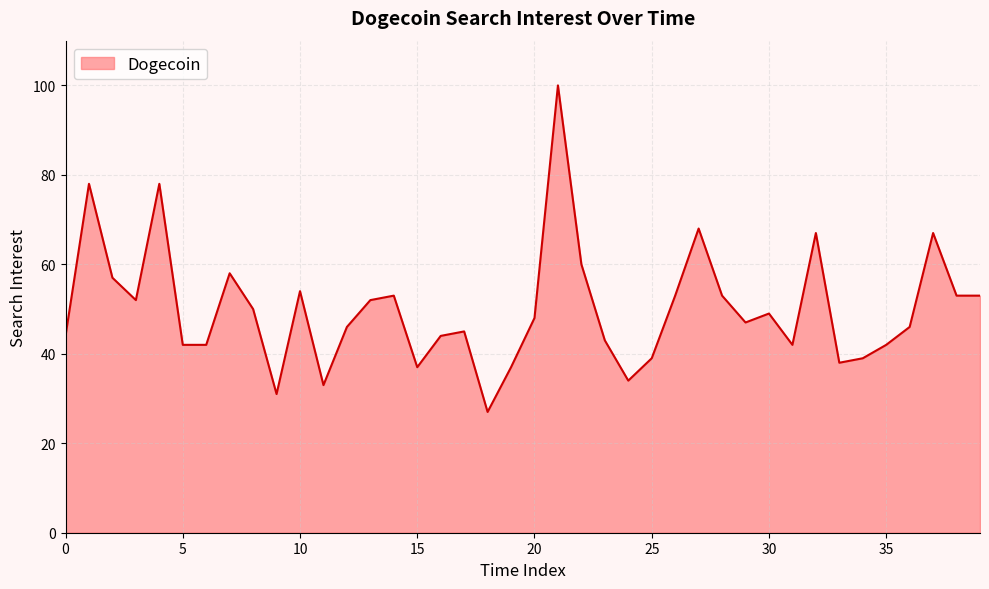

What is the sum of all values?

2001